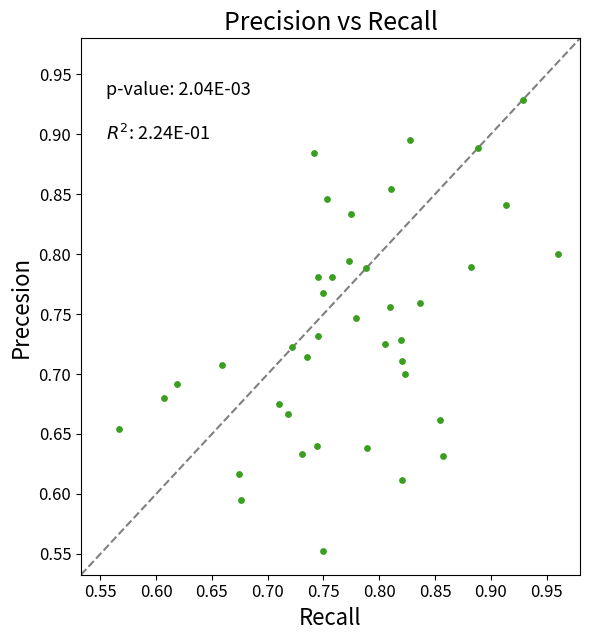

What is the range of Y values (max minus min)?

0.4